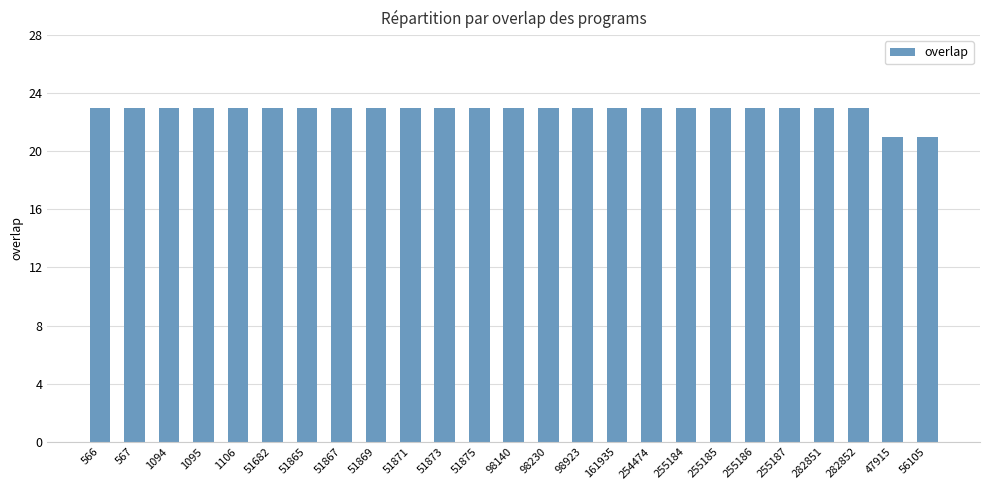

What is the difference between the second highest and minimum values?

2